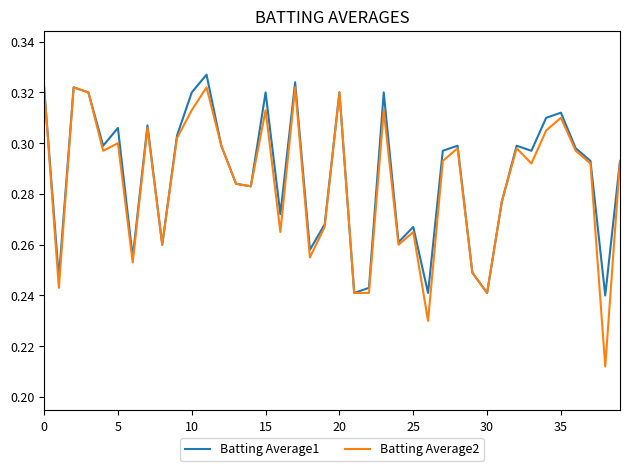

Which series has the widest spread of values?

Batting Average2